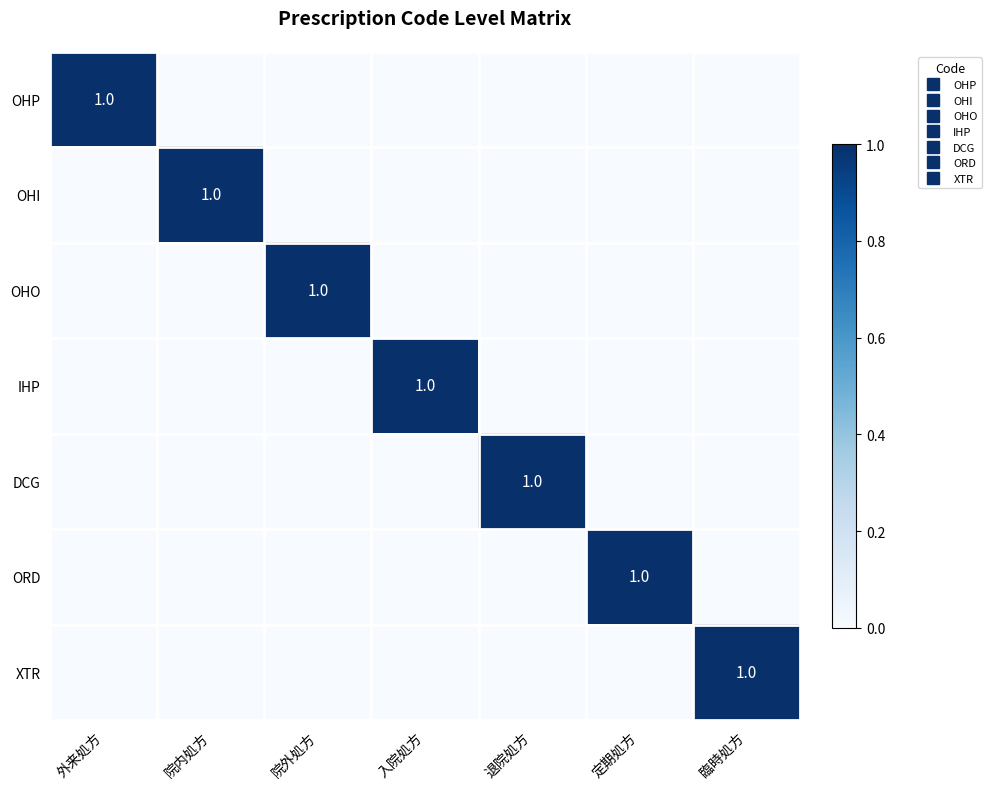

The DCG series shows 0 at 院外処方. True or false?

True